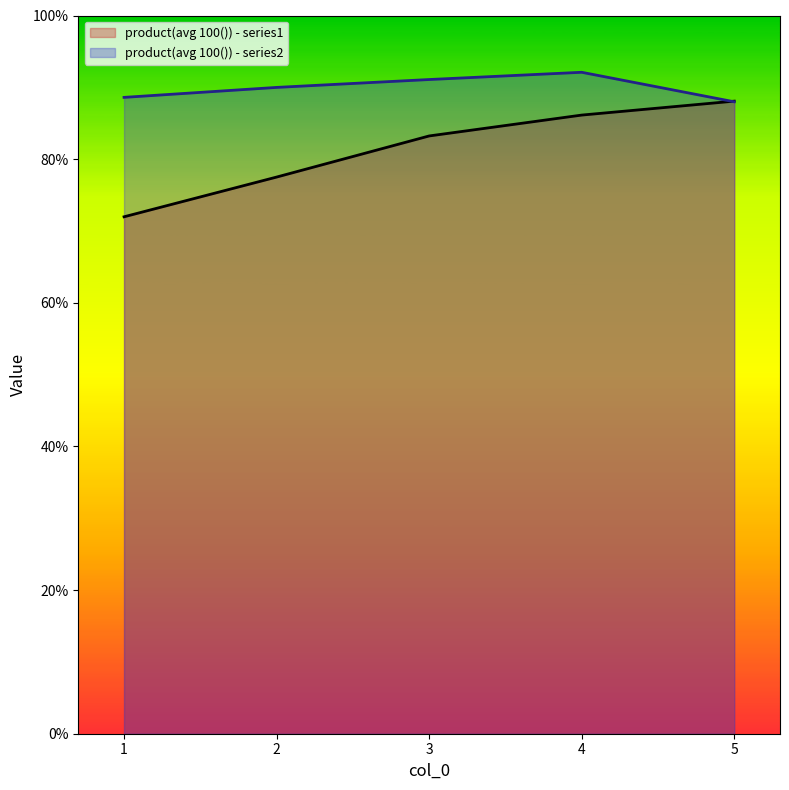

List the labels in order of product(avg 100()) - series1 value, smallest first.

1, 2, 3, 4, 5